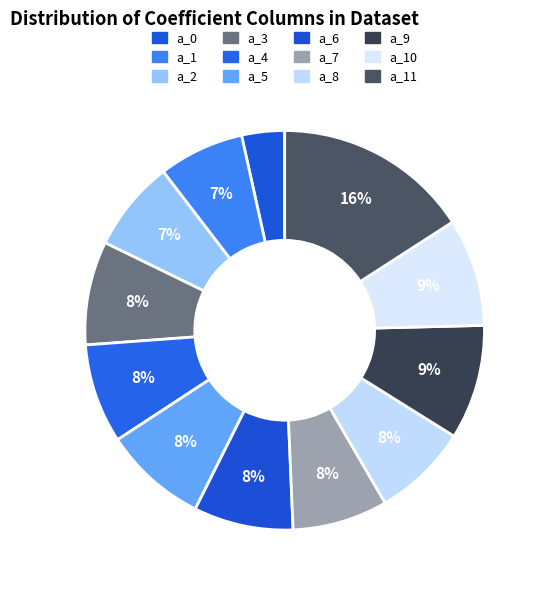

Does a_11 account for over 50% of the chart?

No